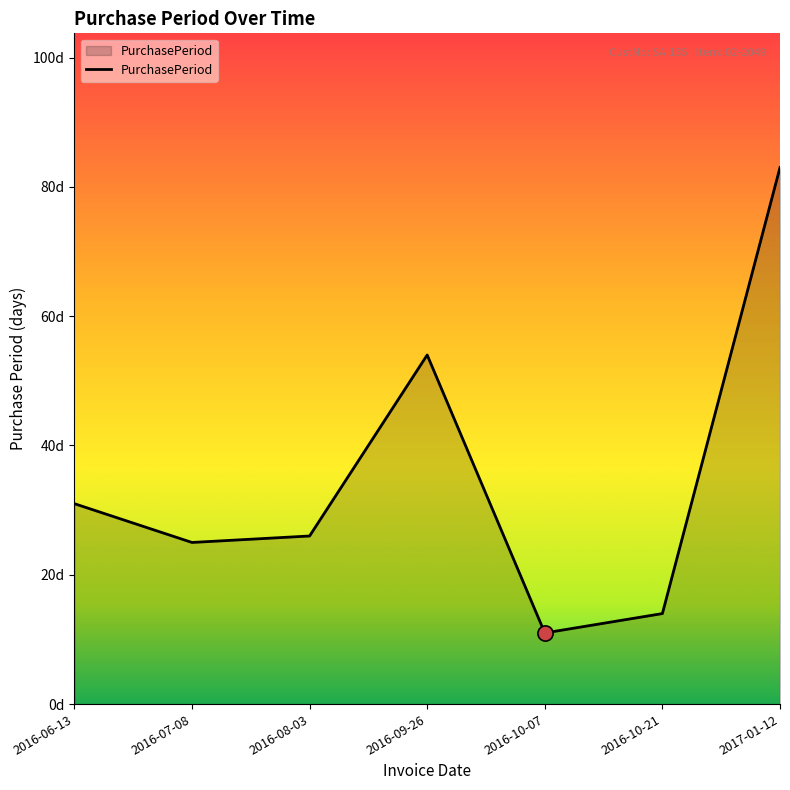

Approximately how many times larger is the value at 2016-07-08 compared to 2016-06-13?

0.8